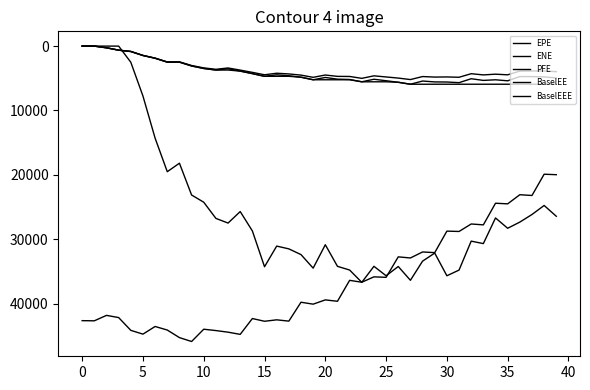

Where is the first local maximum for BaselEE?

30